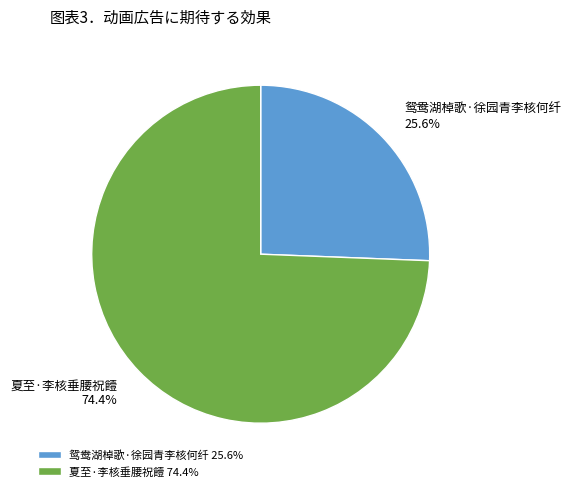

Does 鸳鸯湖棹歌·徐园青李核何纤 account for over 50% of the chart?

No